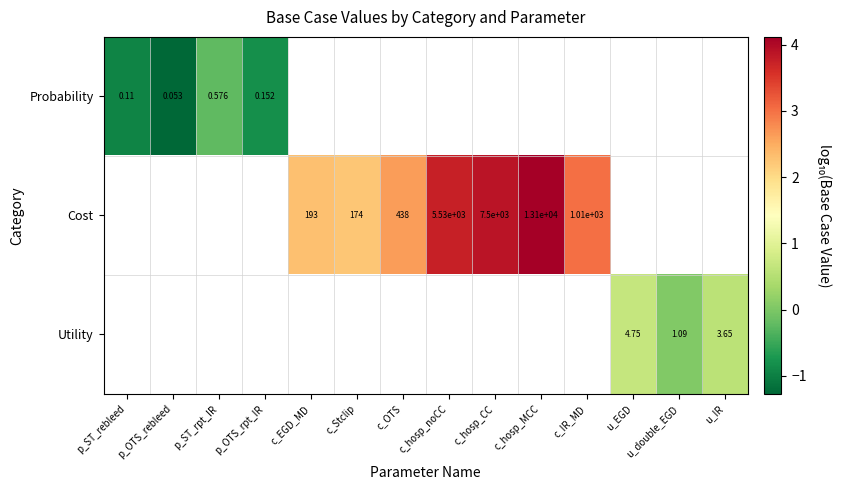

Is the value of Cost at c_Stclip greater than the value of Utility at u_EGD?

Yes